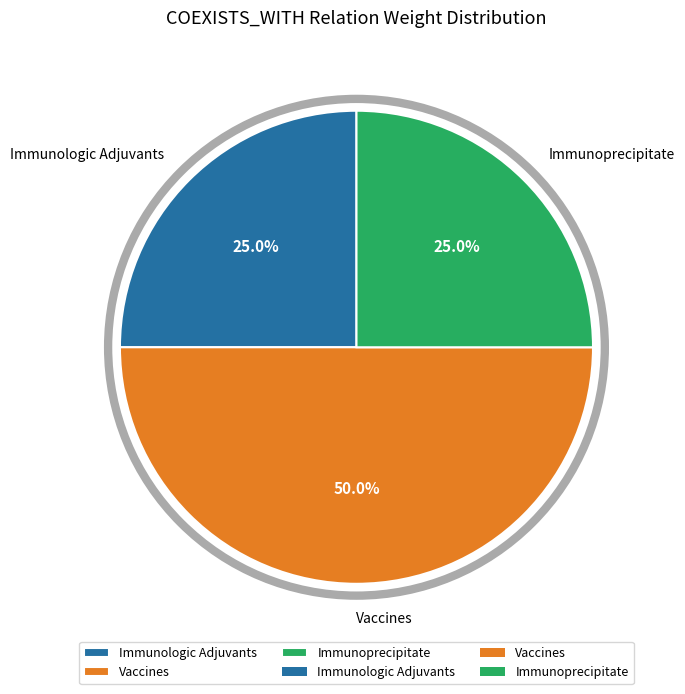

What percentage is NOT represented by Immunologic Adjuvants?

75.0%